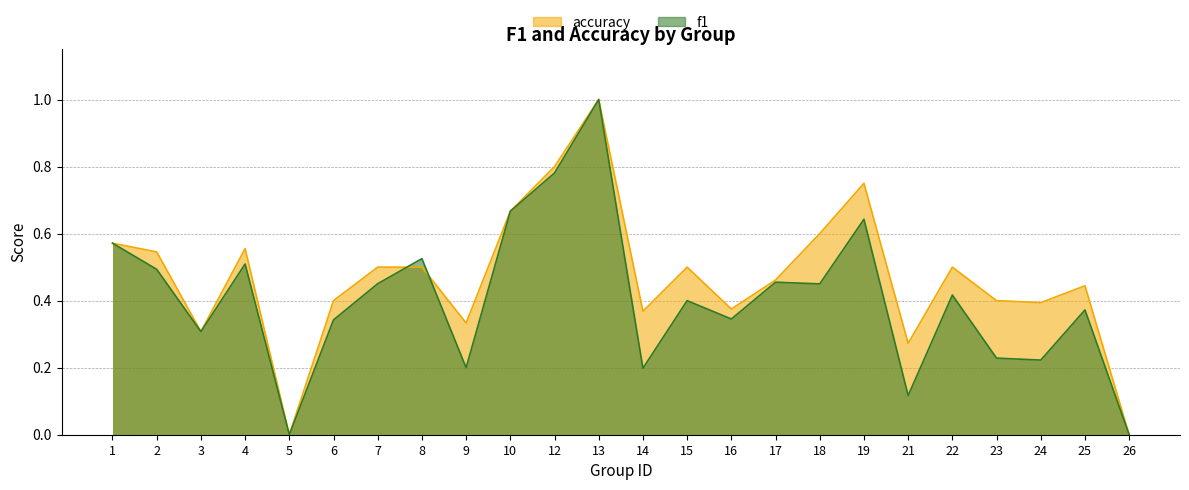

What is the sum of all f1 values?

9.7